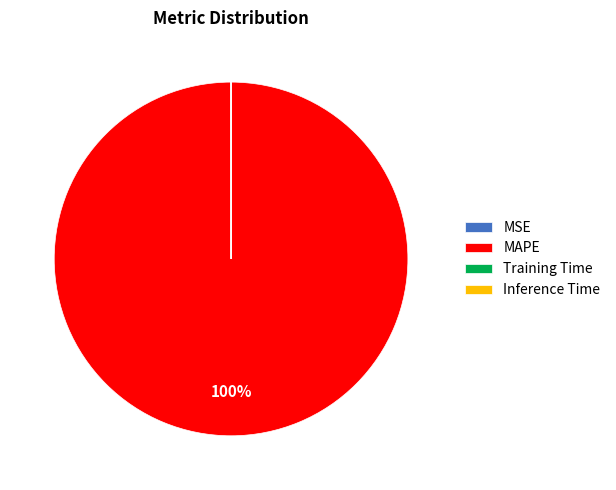

True or false: MAPE accounts for 100% of the total.

True